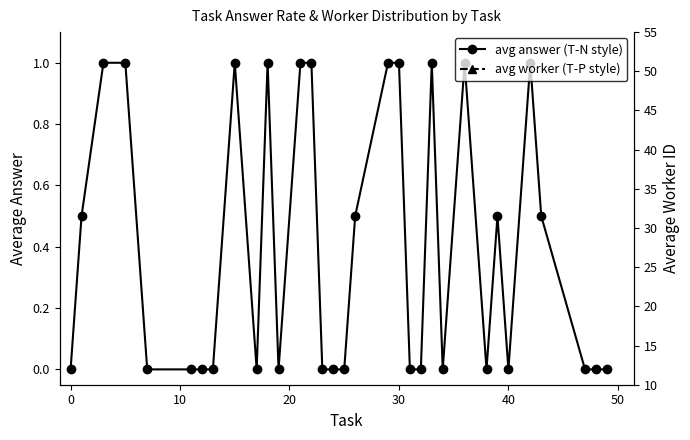

How many categories are shown in the chart?

33